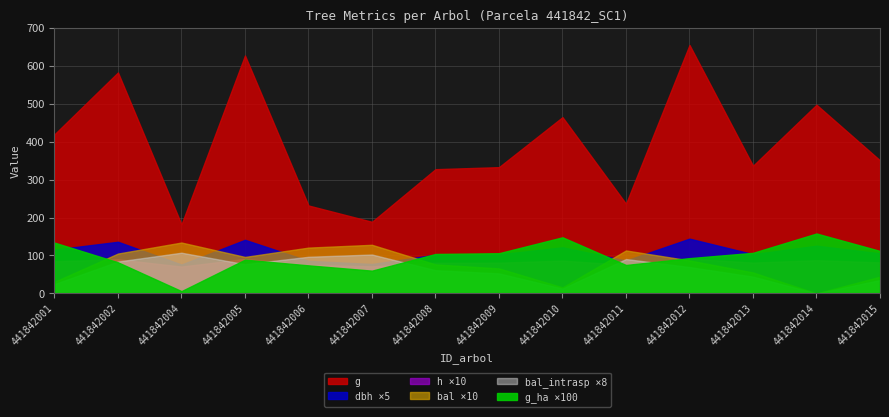

Which label corresponds to the smallest value in the chart?

441842014